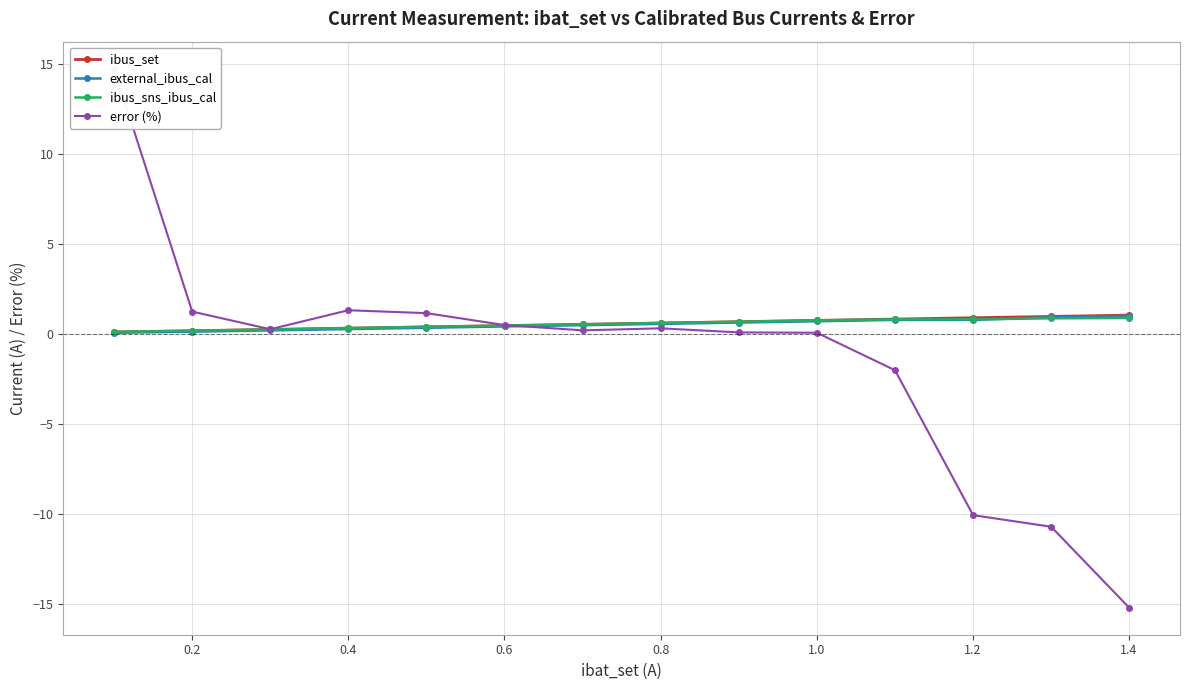

The external_ibus_cal series shows 1.2 at 10. True or false?

False